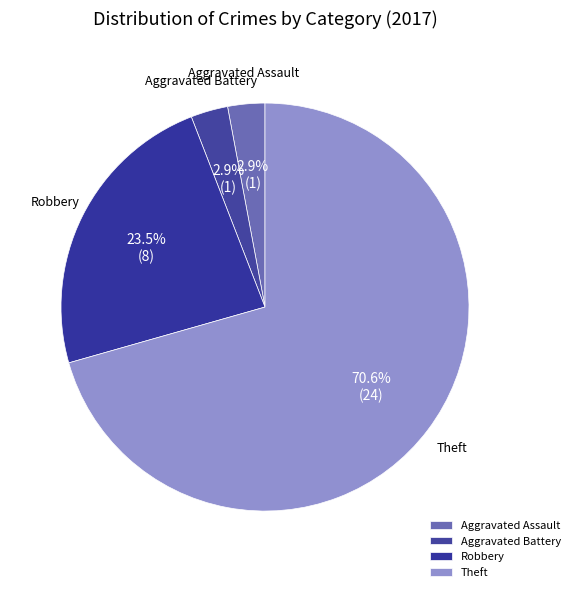

How many slices are in this pie chart?

4